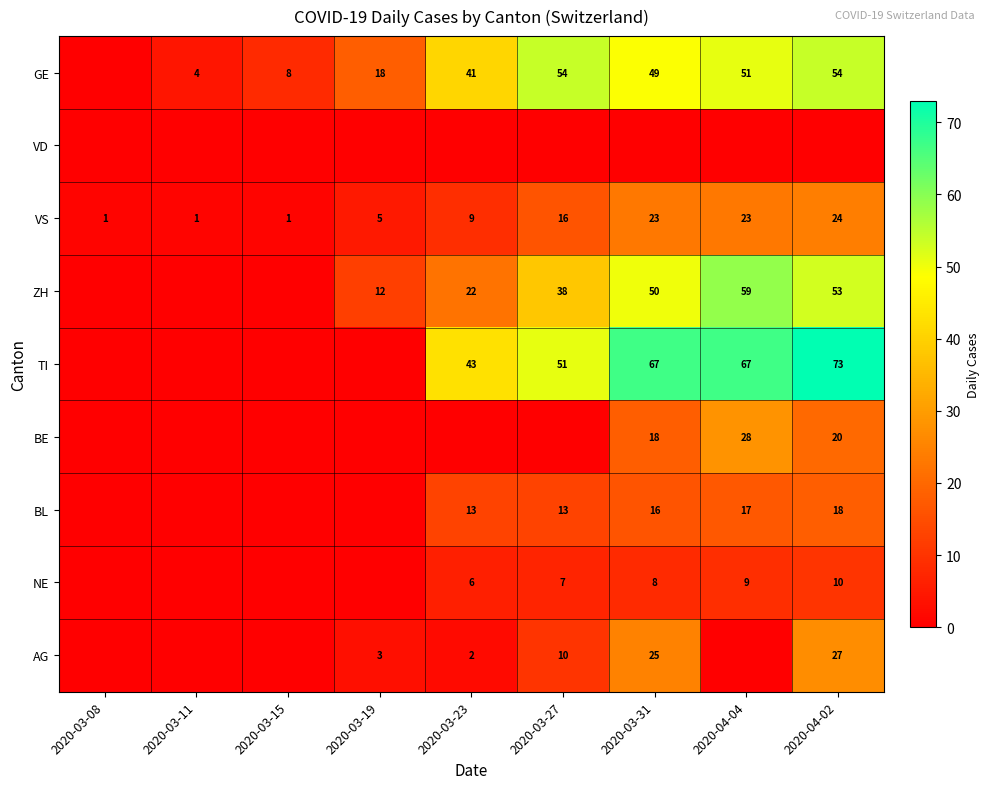

What is the difference between the VS values at 2020-03-31 and 2020-03-11?

22